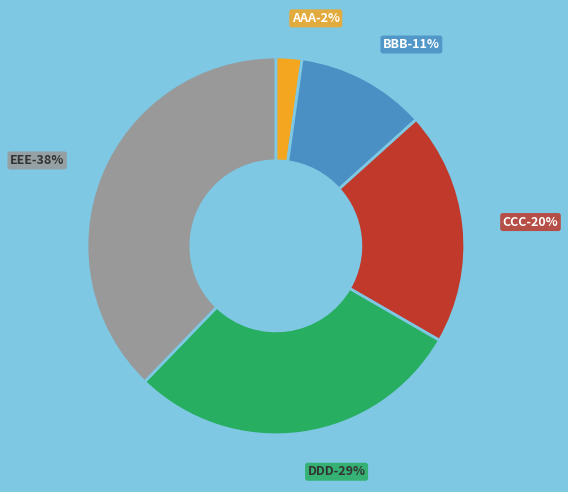

To the nearest percent, what portion does CCC represent?

20%